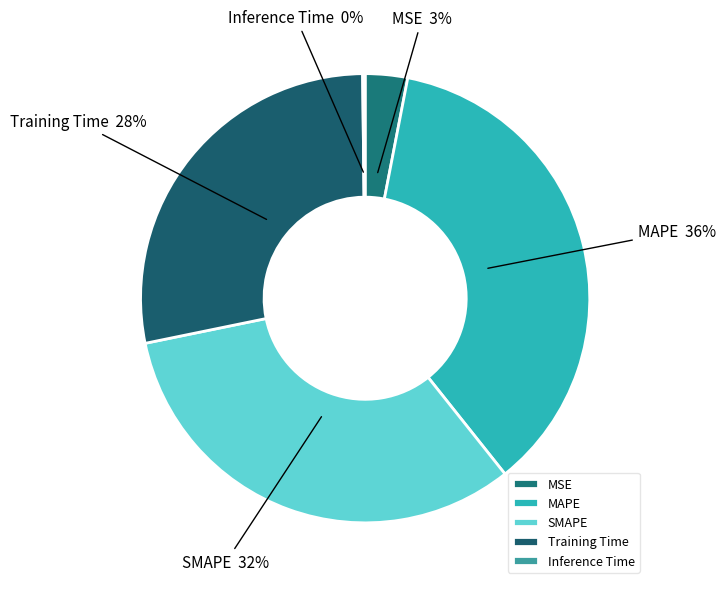

To the nearest percent, what percentage of the pie is SMAPE?

32%